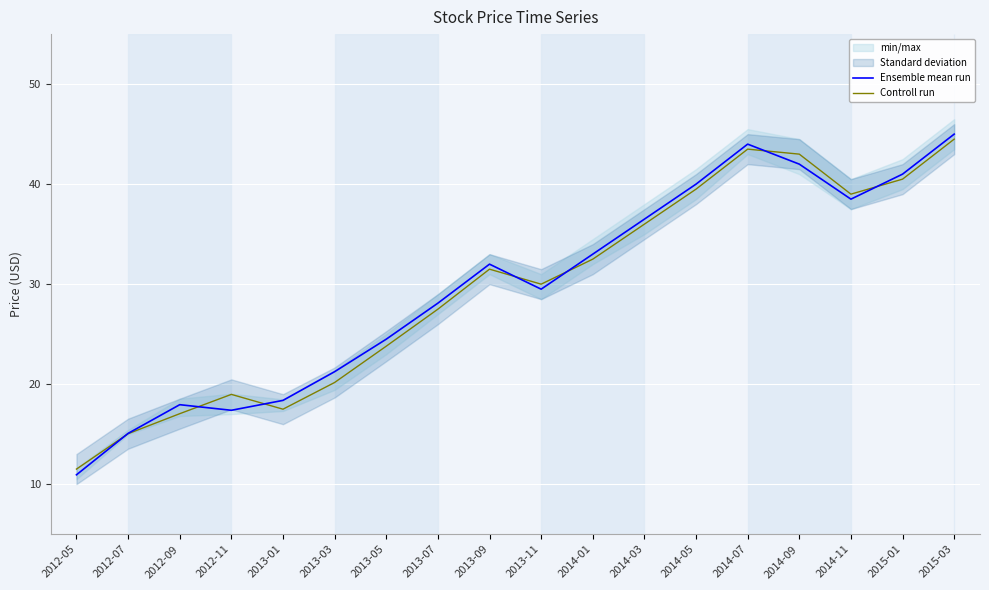

Reading right to left, extract all data points from this chart.

Ensemble mean run: 45.0	41.0	38.5	42.0	44.0	40.0	36.5	33.0	29.5	32.0	28.1	24.5	21.2	18.4	17.4	17.9	15.1	10.9
Controll run: 44.5	40.5	39.0	43.0	43.5	39.5	36.0	32.5	30.0	31.5	27.5	23.8	20.2	17.5	19.0	17.1	15.1	11.5